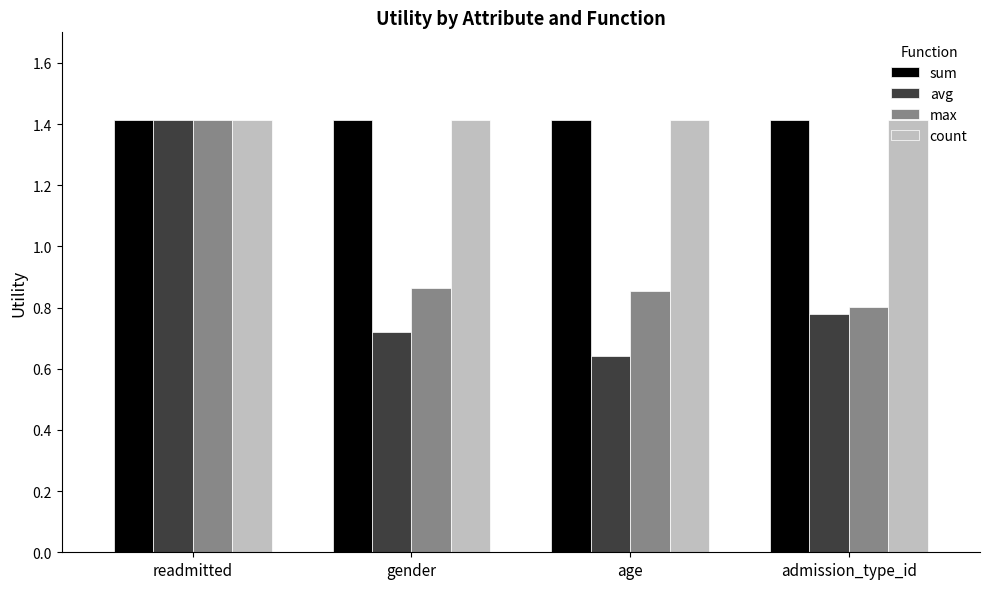

What is the total value across all series at age?

4.3